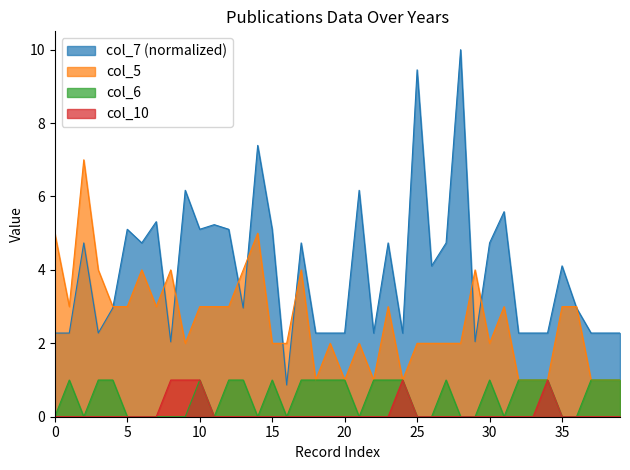

Between 2019 and 2009, which series saw the biggest shift?

col_7